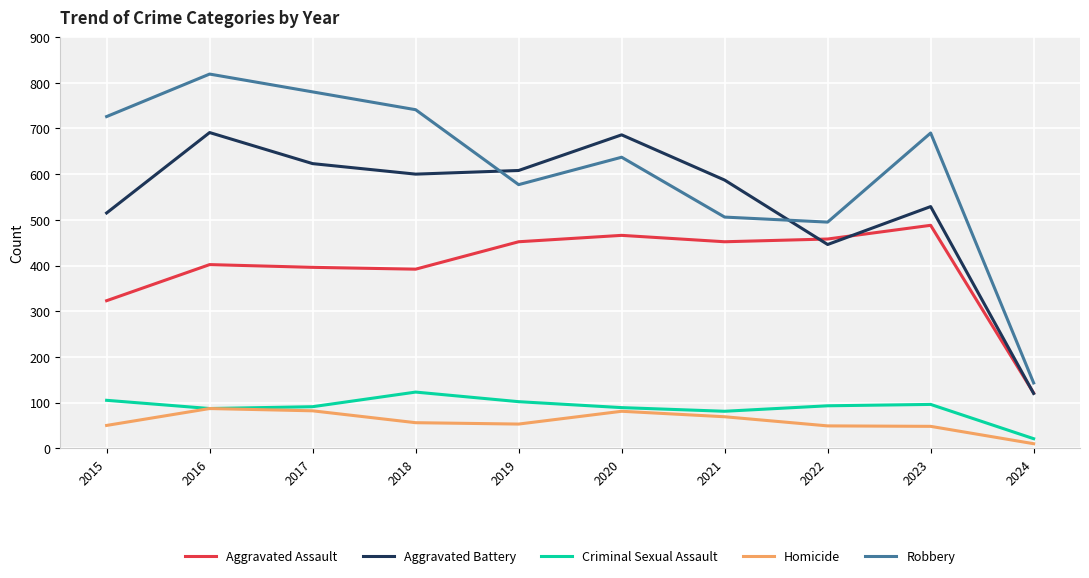

Where is Aggravated Assault nearest to the value 304?

2015